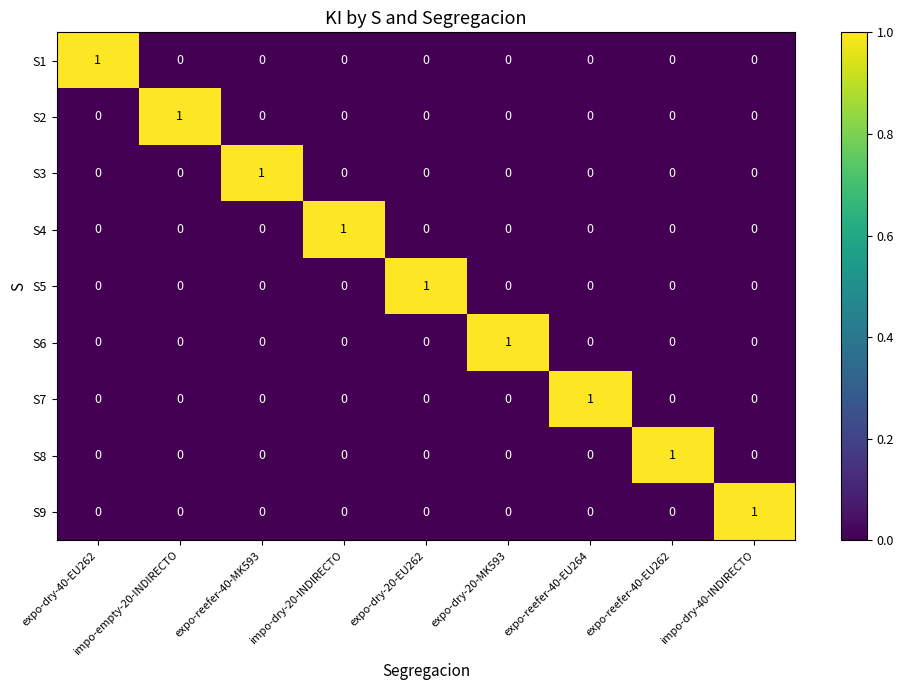

The value of S4 at impo-empty-20-INDIRECTO is 1. True or false?

False